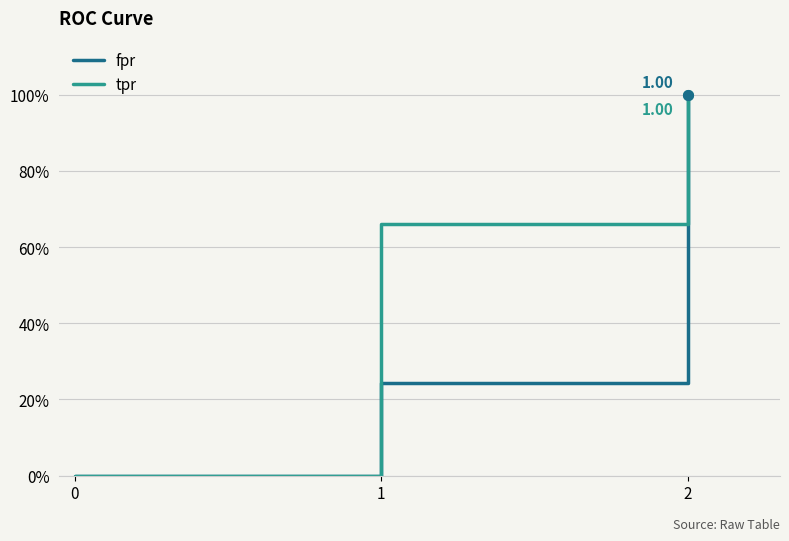

Rank the series at 2 from highest to lowest value.

fpr, tpr